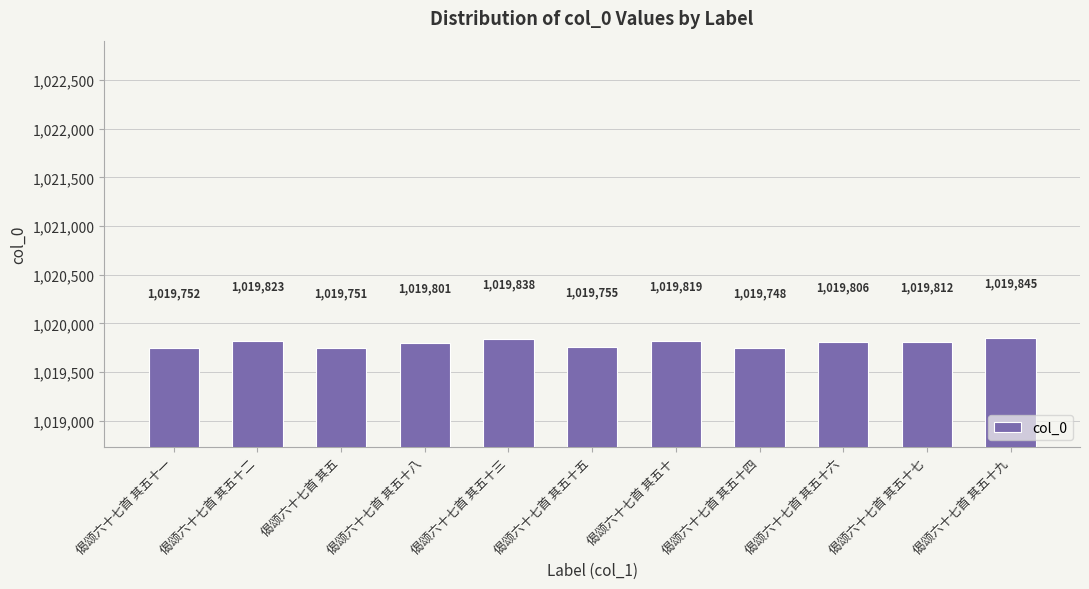

True or false: the data shows 1019845 at 偈颂六十七首 其五十九.

True